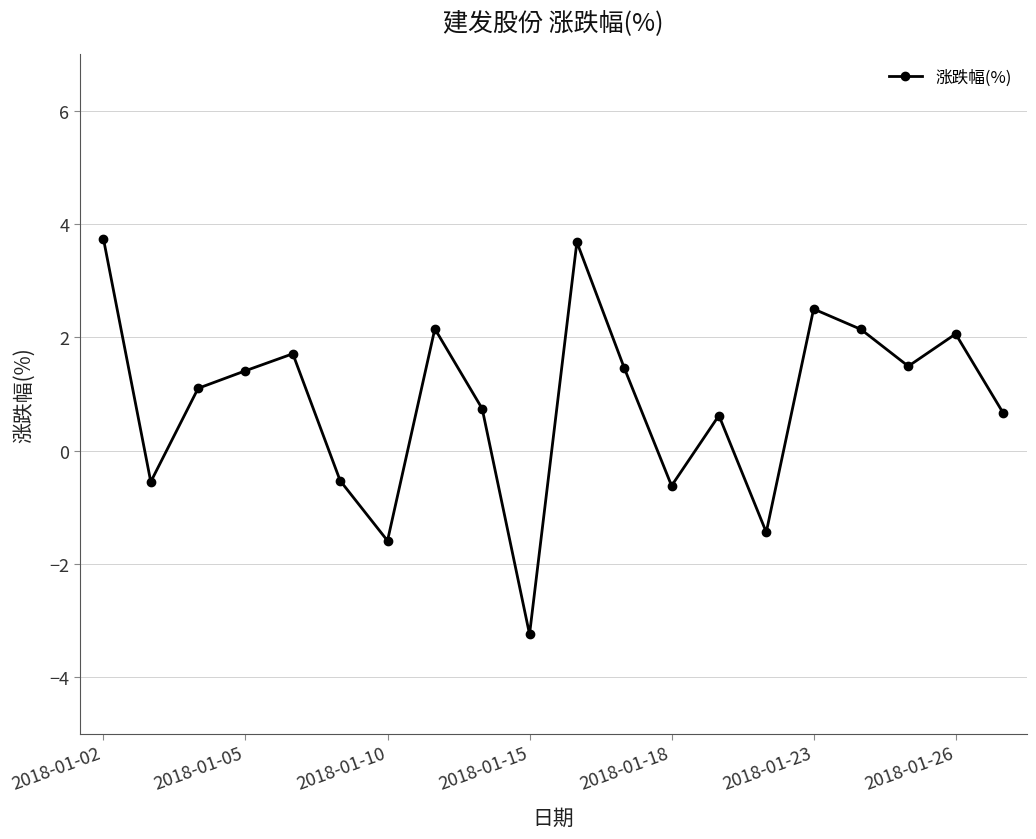

How many distinct data groups are displayed?

1